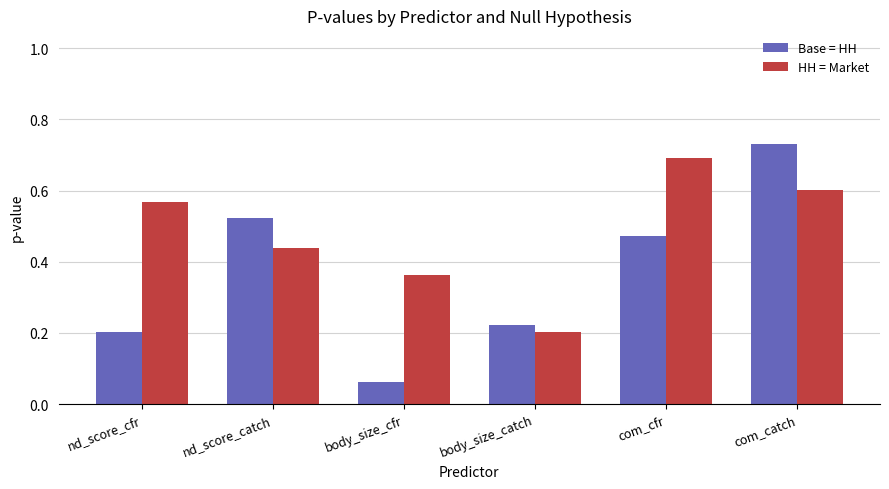

Which series has the largest range (max minus min)?

Base = HH